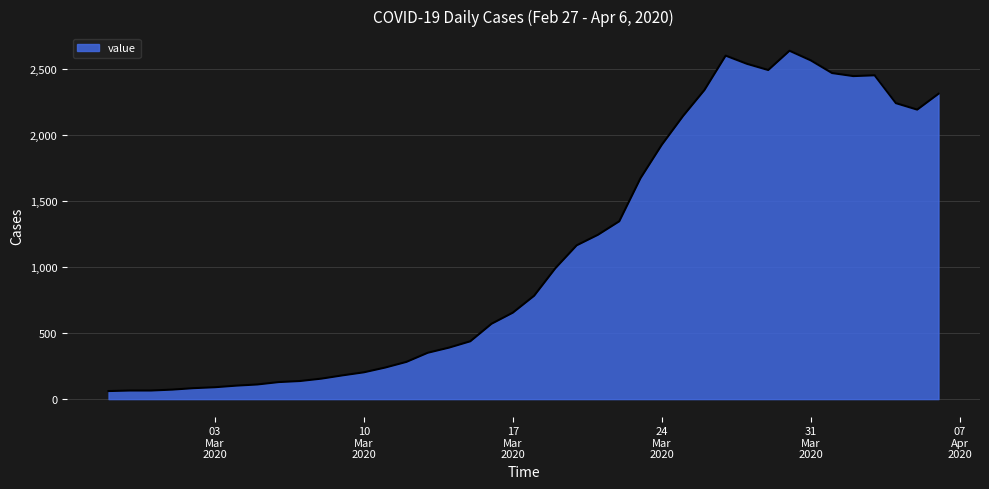

What is the maximum value shown in the chart?

2639